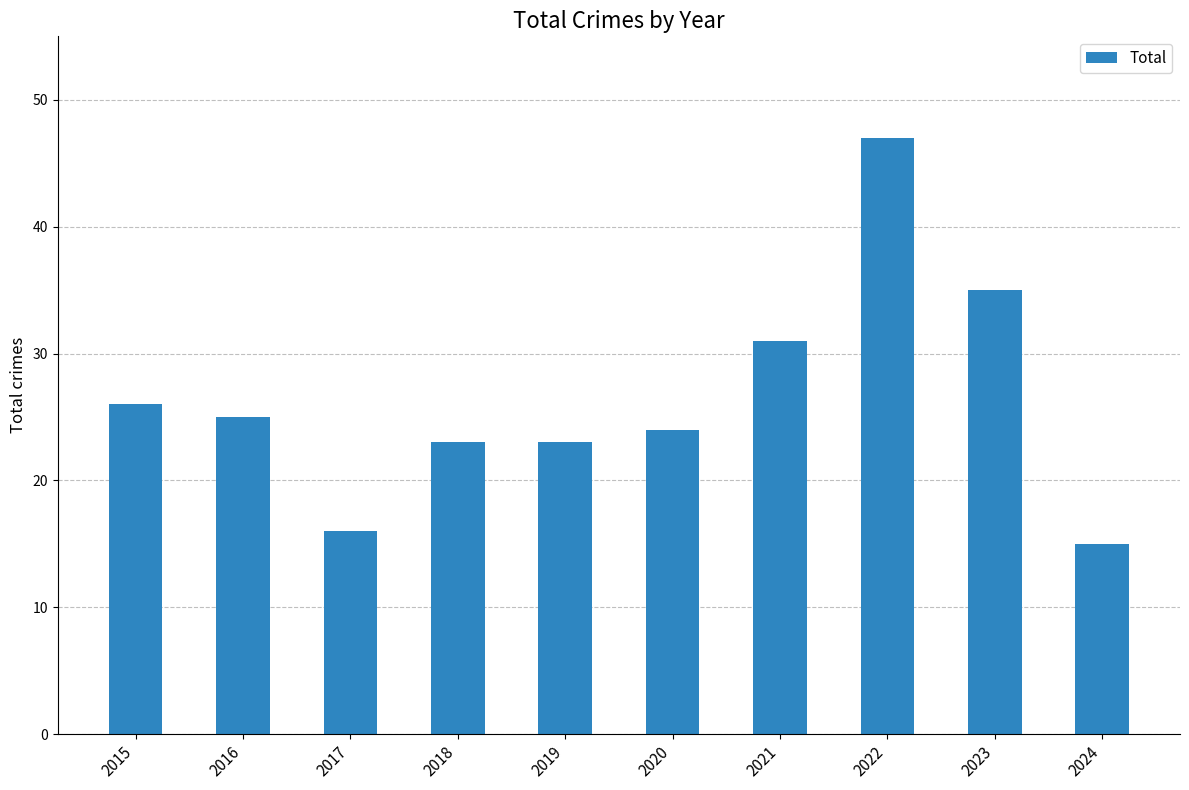

Is it true that the value at 2016 is 25?

True